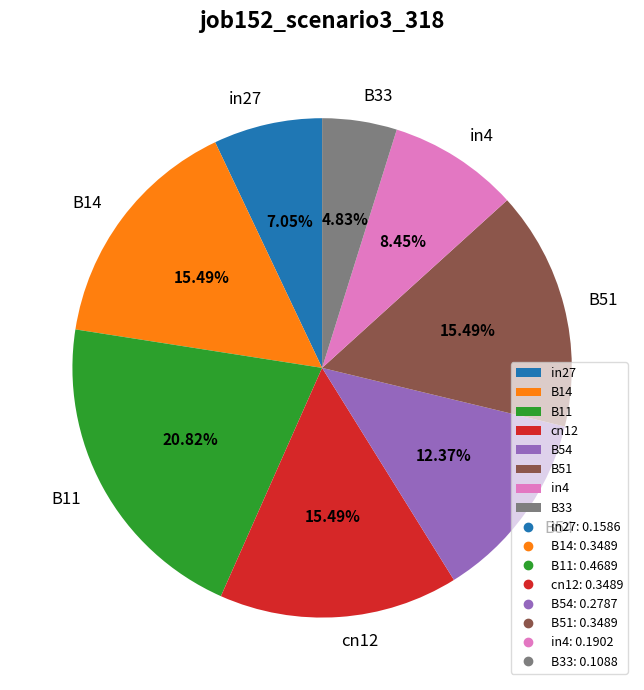

To the nearest percent, what is the difference between the cn12 and in27 slice percentages?

8%